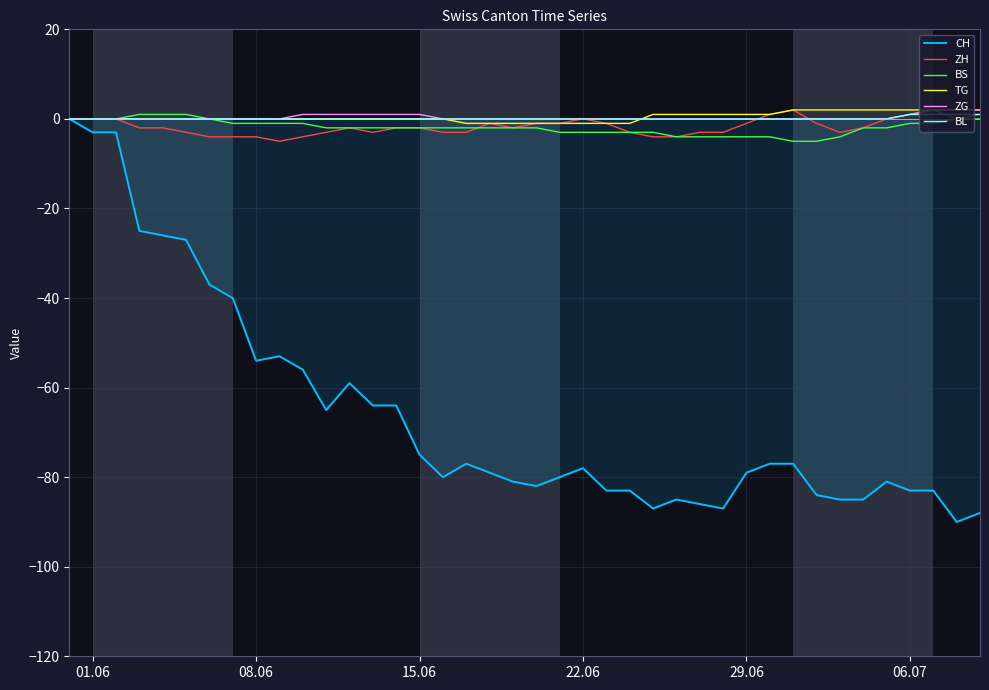

Which series has the widest spread of values?

CH